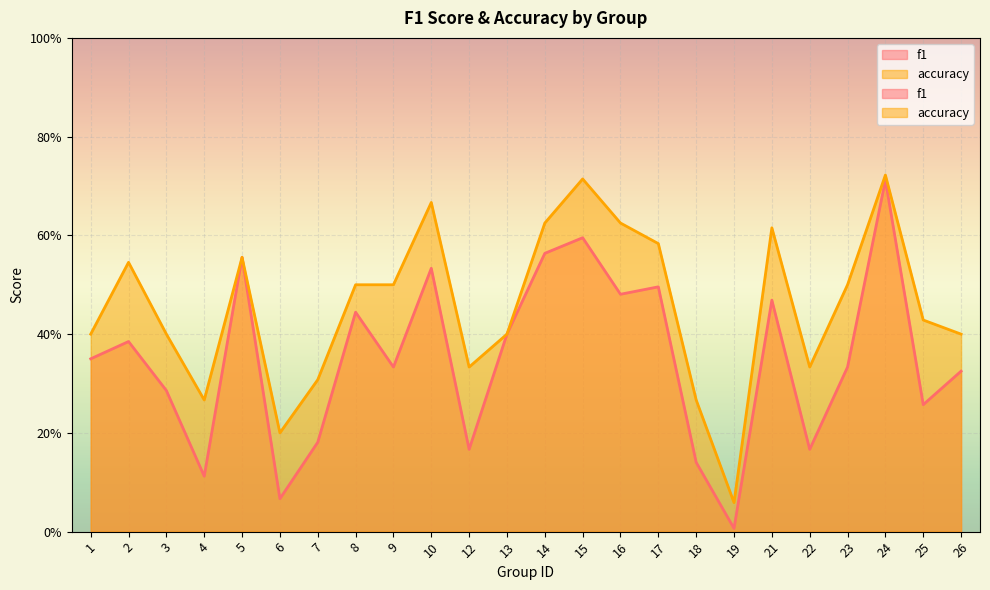

What is the value of the f1 point at the 1st from the left?

0.3